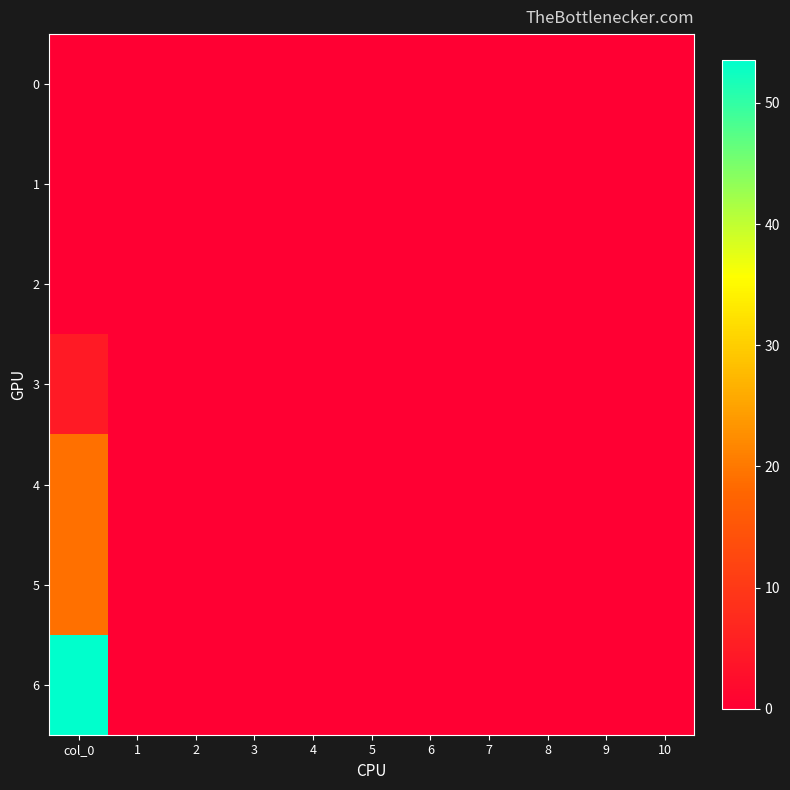

What is the greatest value displayed?

53.5